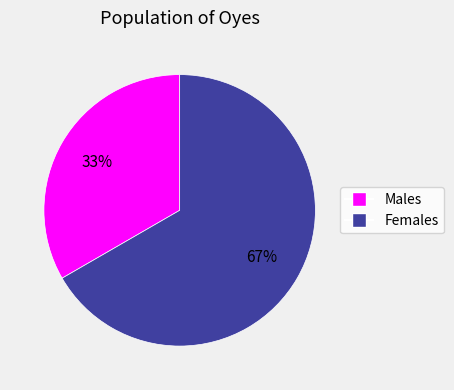

Is there any slice that represents more than half of the pie?

Yes